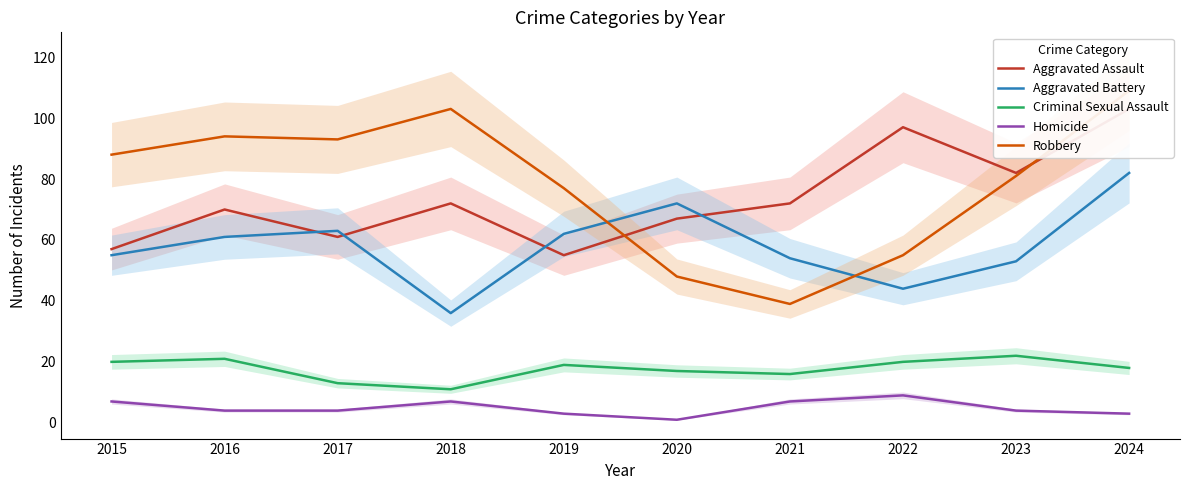

Where does the Homicide series first go above 4?

2015